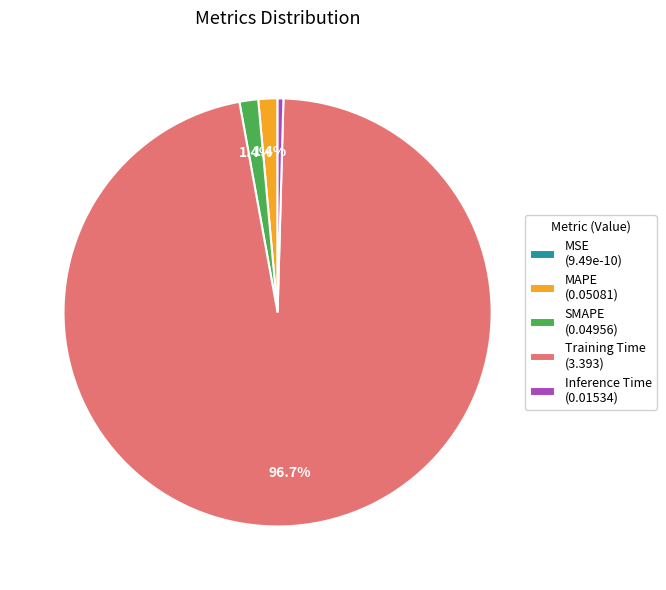

What is the largest slice in the pie chart?

Training Time